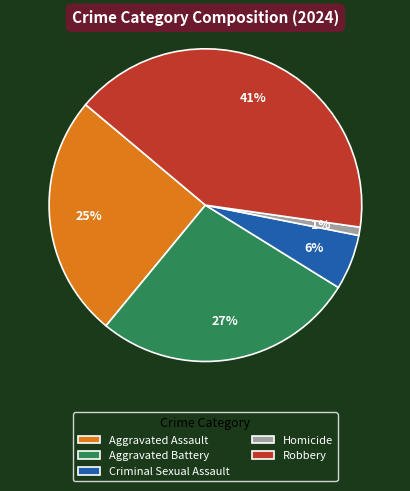

What is the largest slice in the pie chart?

Robbery